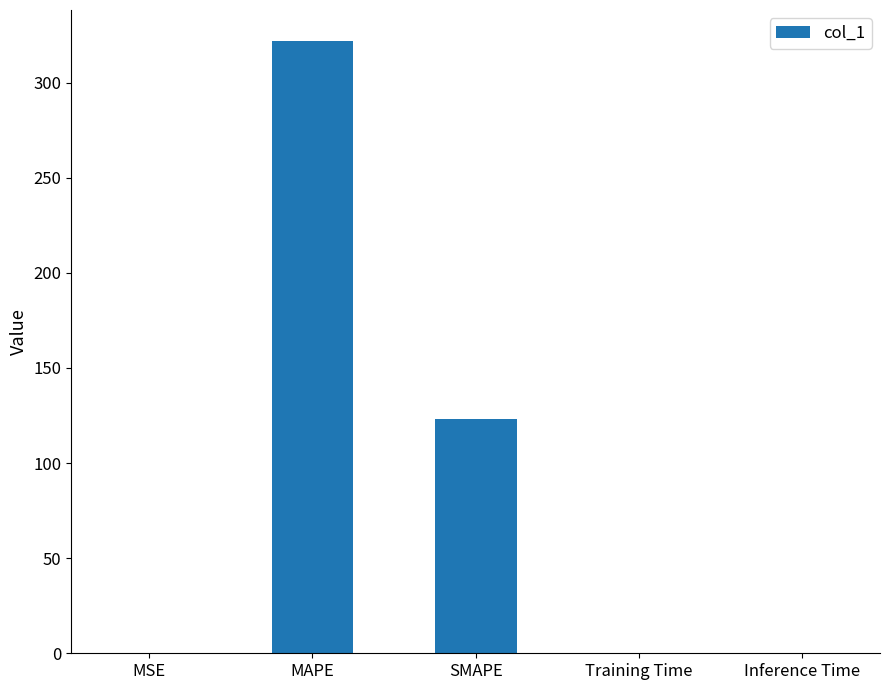

Approximately how many times larger is the value at SMAPE compared to MAPE?

0.4